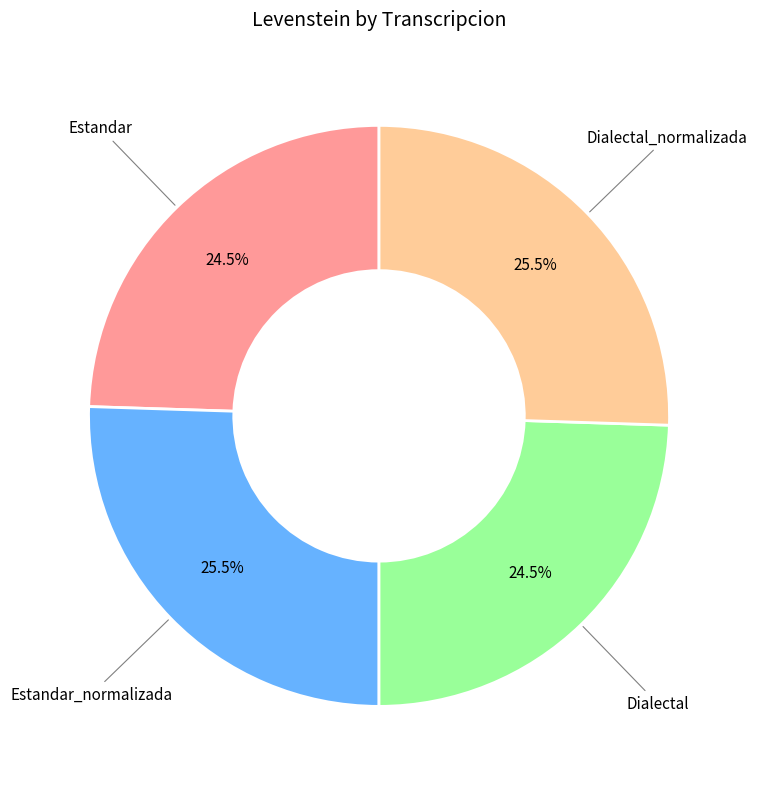

To the nearest percent, what is the difference between the Estandar_normalizada and Dialectal slice percentages?

1%